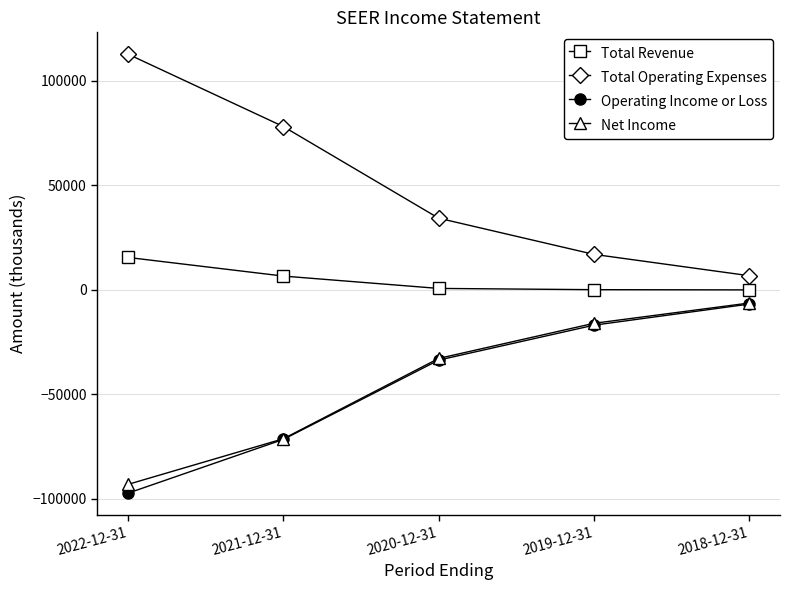

Is it true that Net Income equals -6300 at 2018-12-31?

True